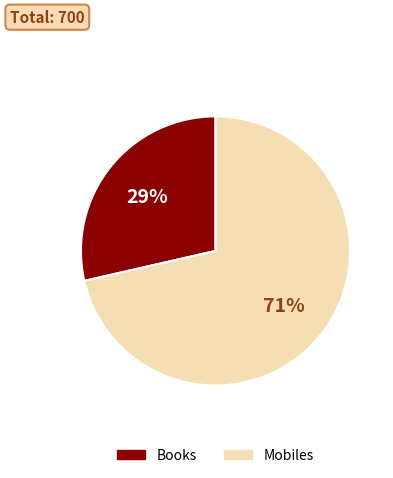

Combined, do Books and Mobiles account for over 50%?

Yes